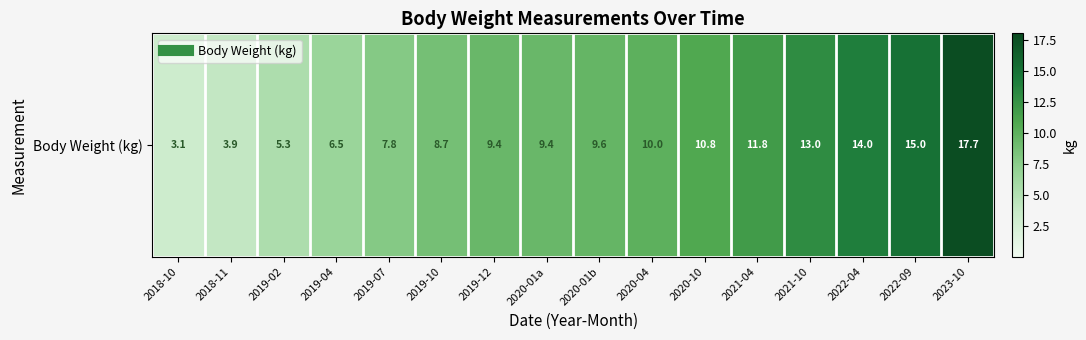

Where does the data first go above 9?

2019-12